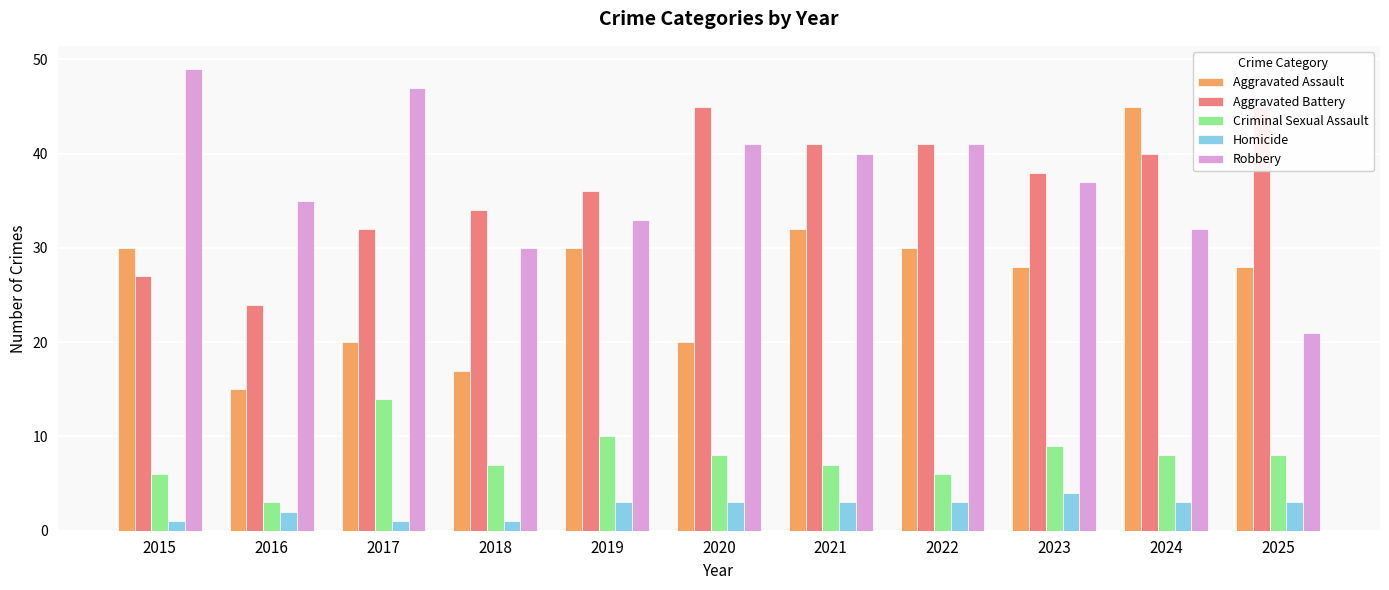

Count the number of categories in the chart.

11